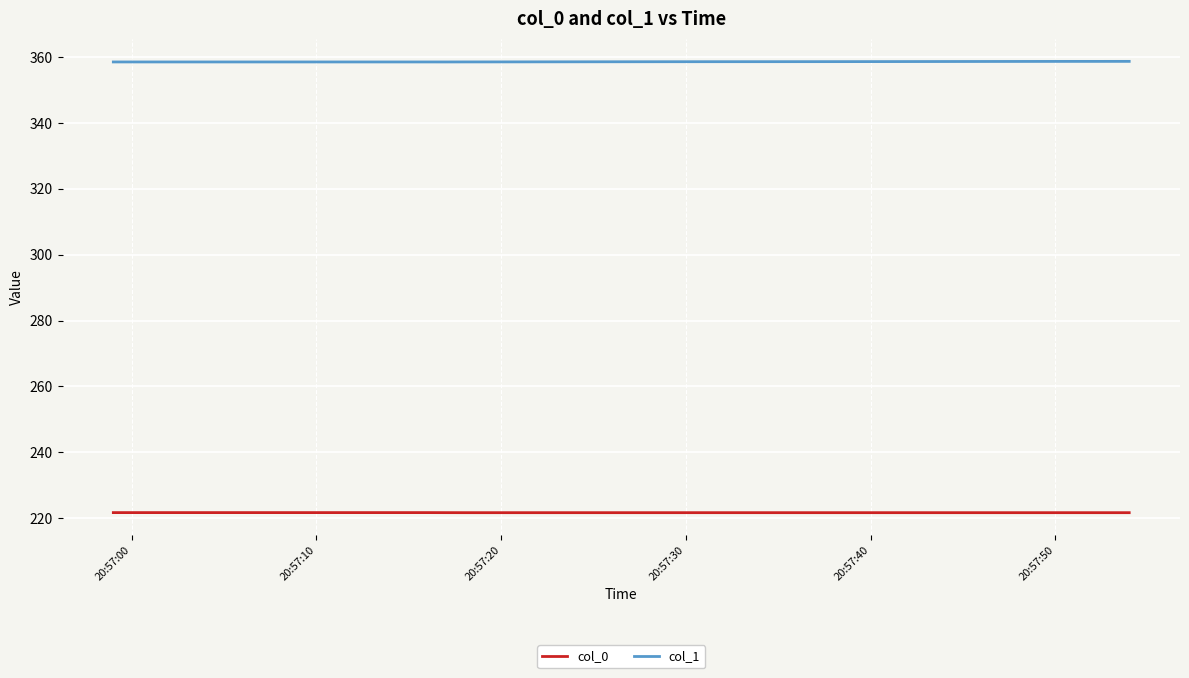

True or false: col_1 and col_0 cross at least once.

False